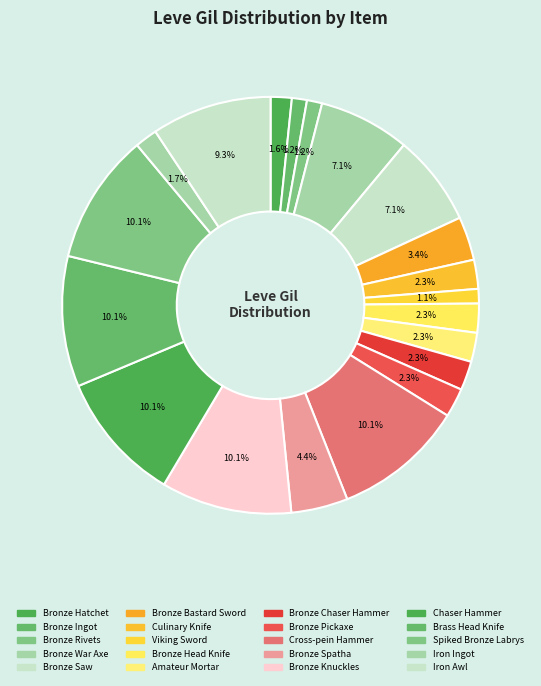

Is it true that Bronze War Axe is 18% of the pie?

False